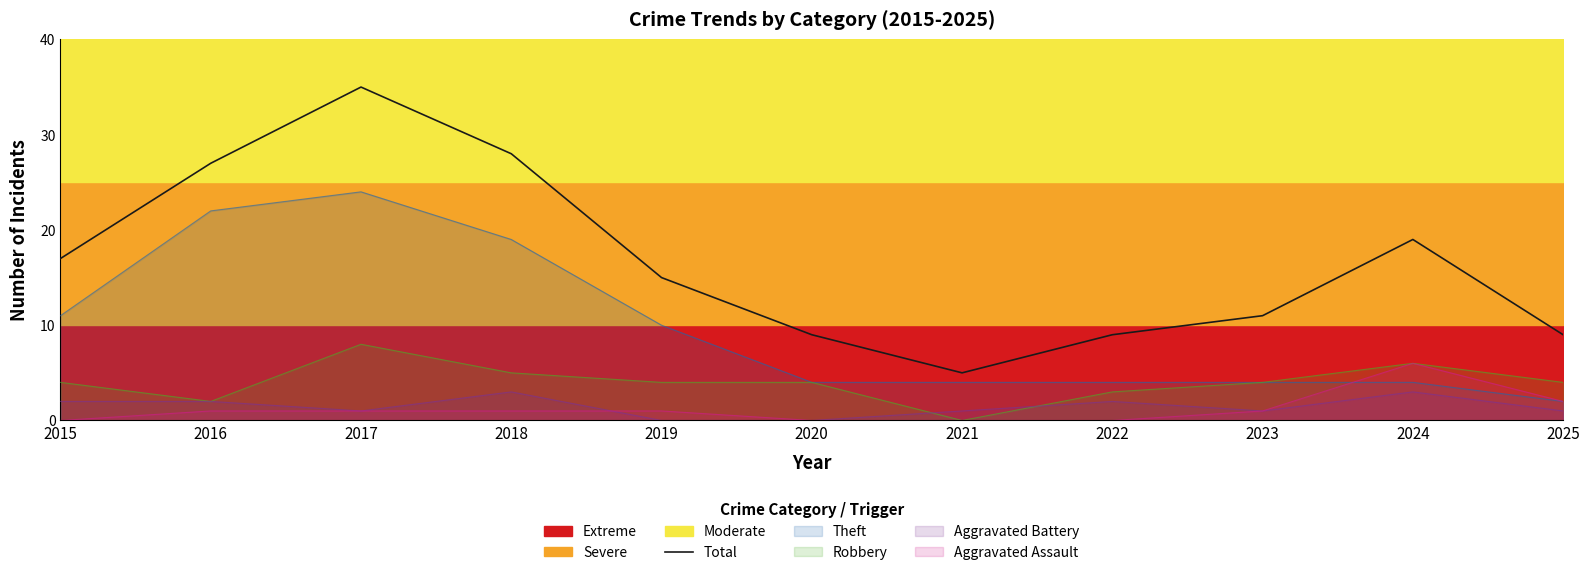

Does the chart have visible grid lines?

No